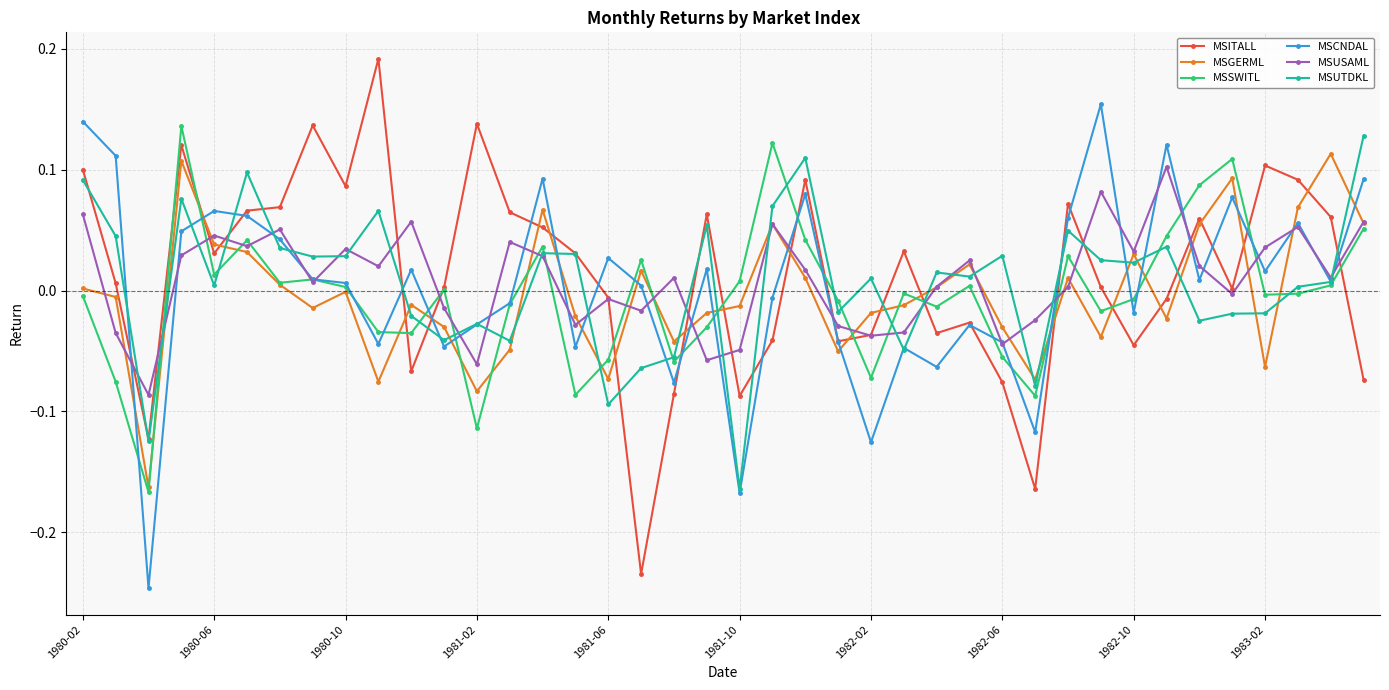

Does the chart display data point markers on the line(s)?

Yes